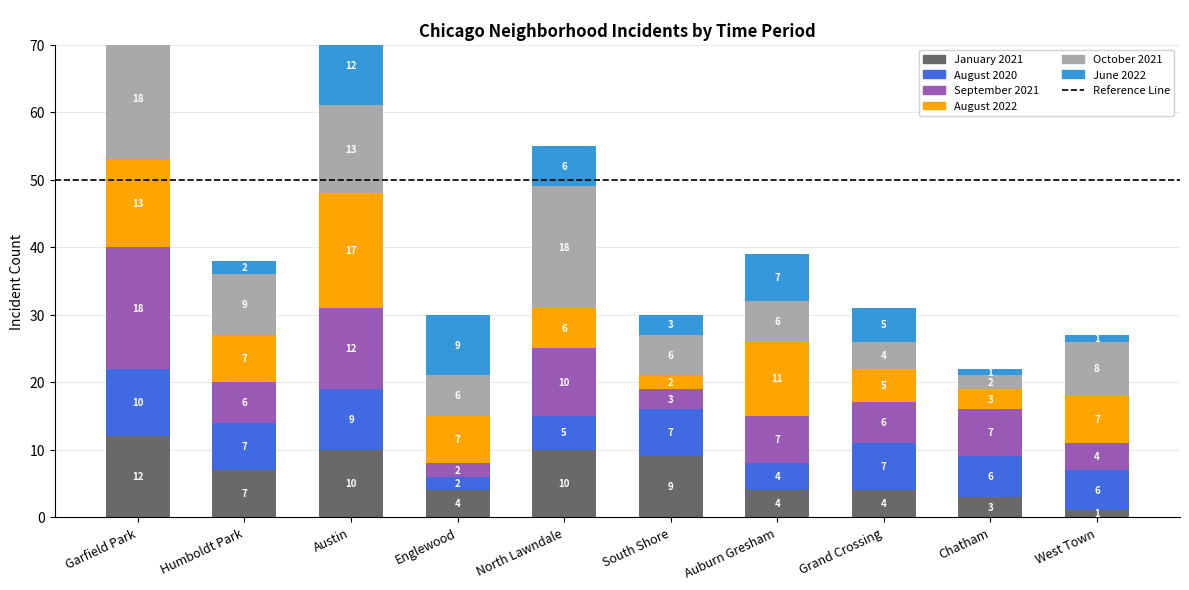

How many groups of bars are there?

10